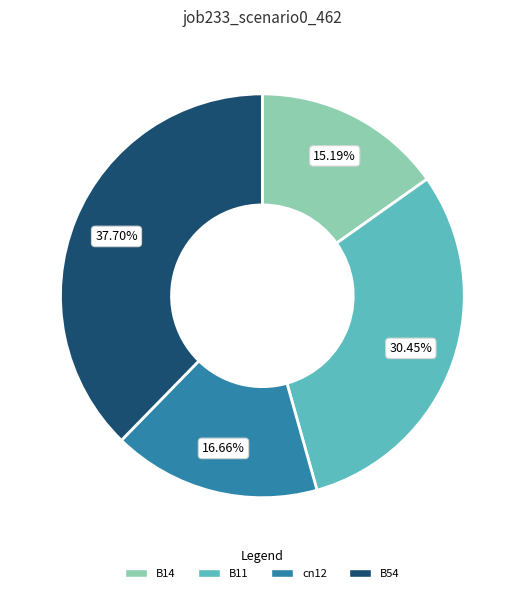

To the nearest percent, what percentage of the pie is B54?

38%